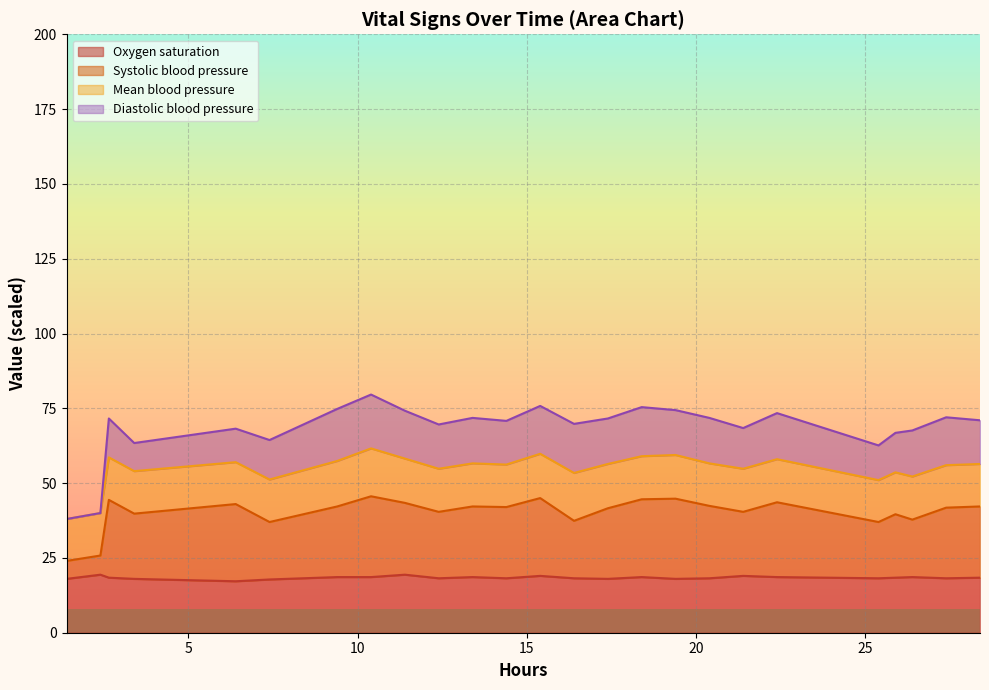

What is the highest value of the Oxygen saturation series?

19.4